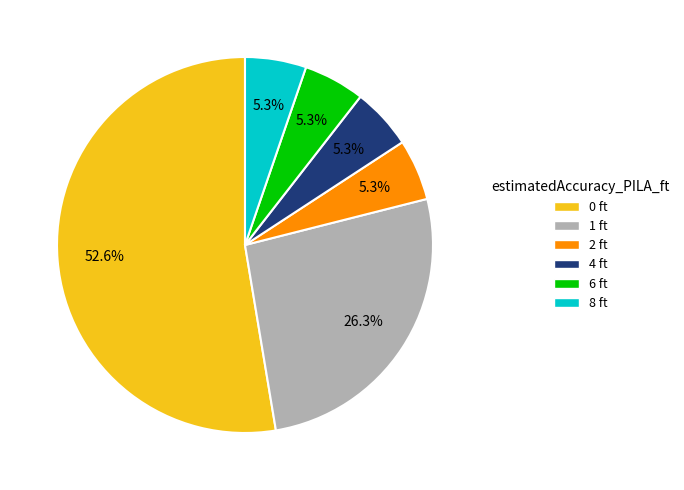

Approximately how many times larger is the value at 4 ft compared to 6 ft?

1.0